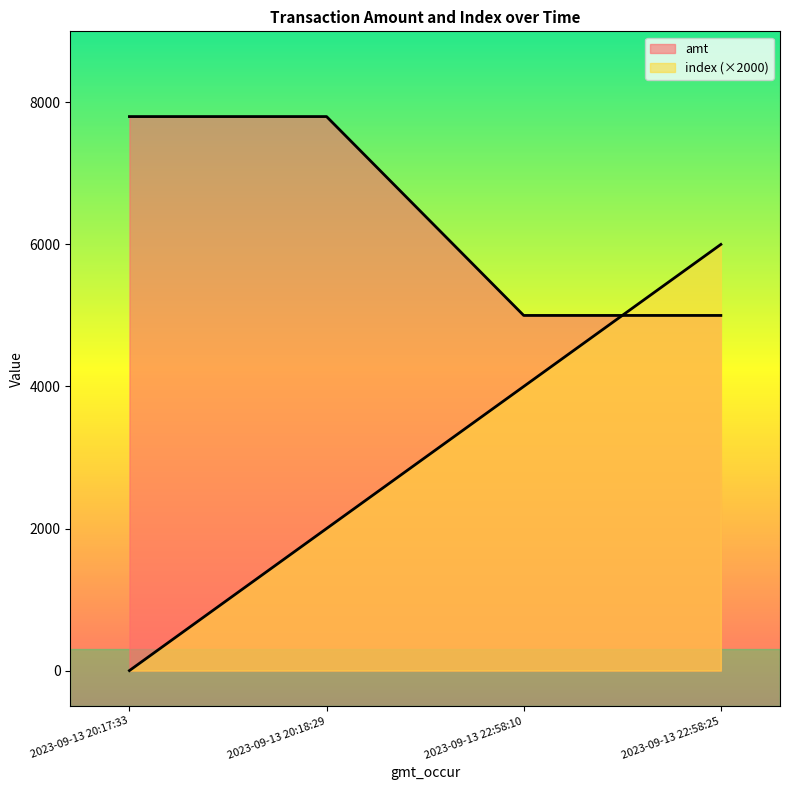

Which series has the largest range (max minus min)?

index